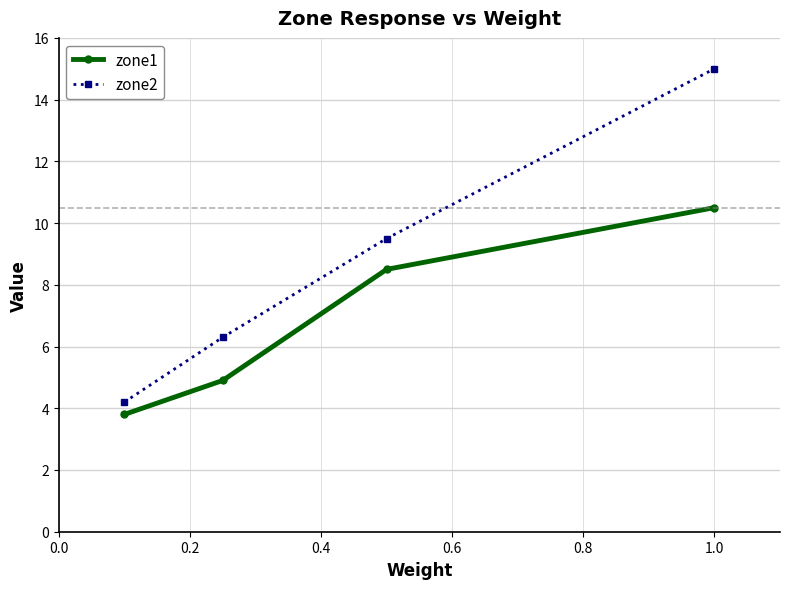

True or false: zone2 and zone1 cross at least once.

False